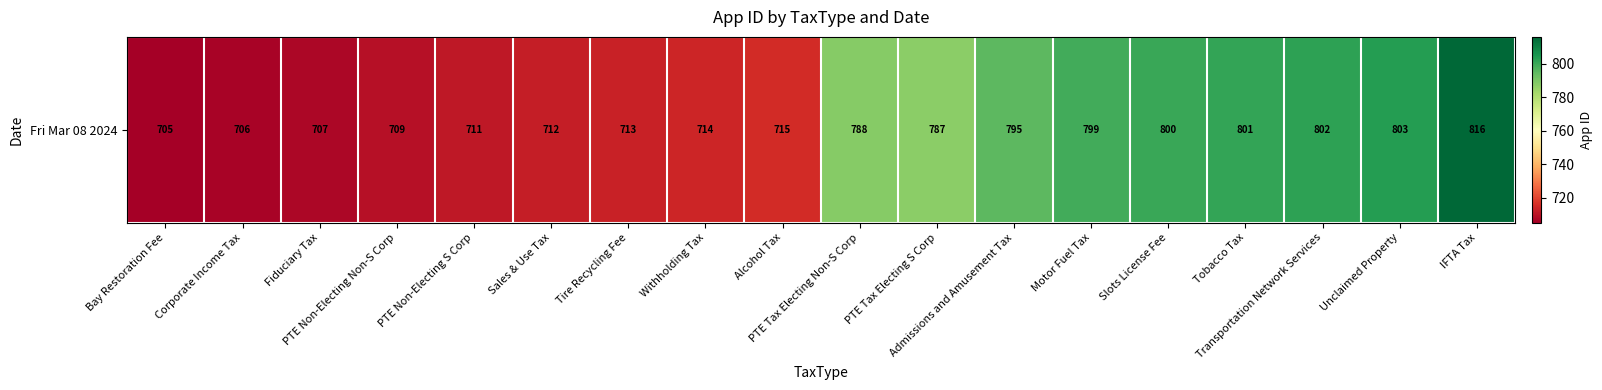

Which has a higher value, IFTA Tax or Slots License Fee?

IFTA Tax